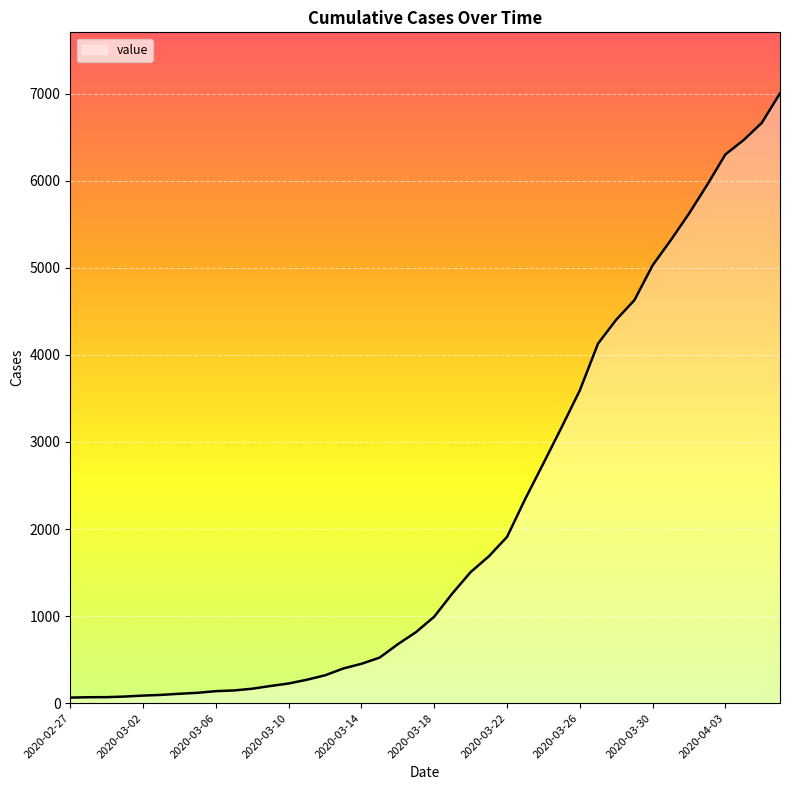

Where does the data first go above 993?

21